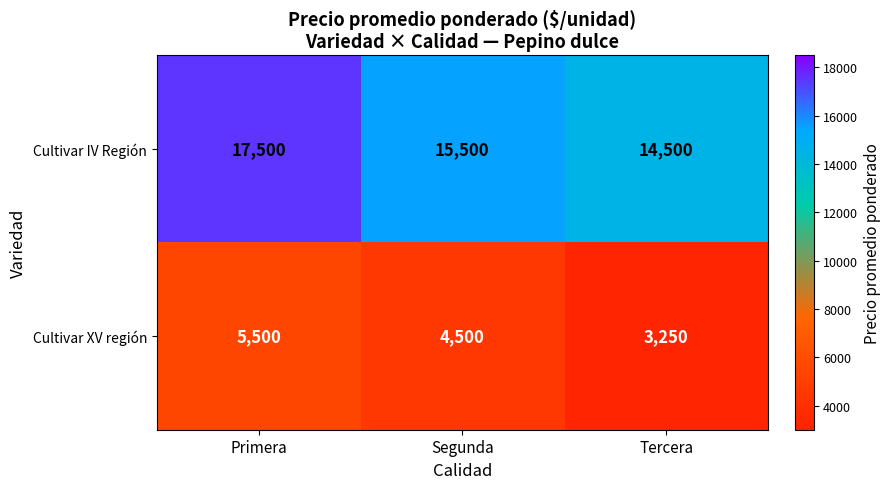

What is the difference between the maximum and minimum values in the Cultivar IV Región series?

3000